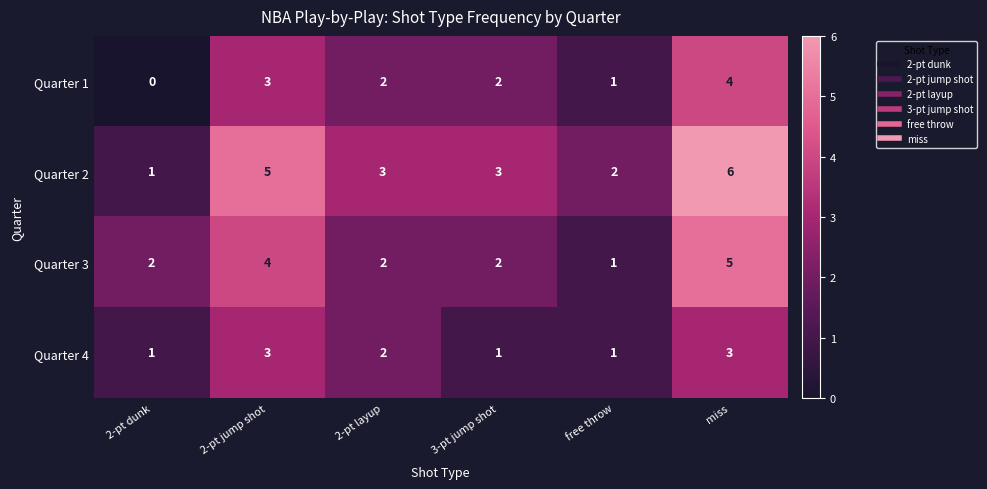

Which label corresponds to the largest value in the chart?

miss